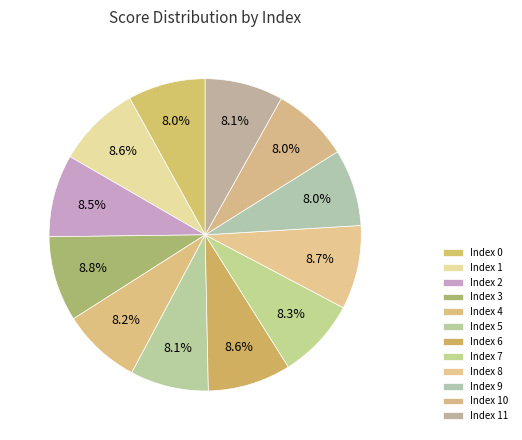

How many segments does this pie chart have?

12